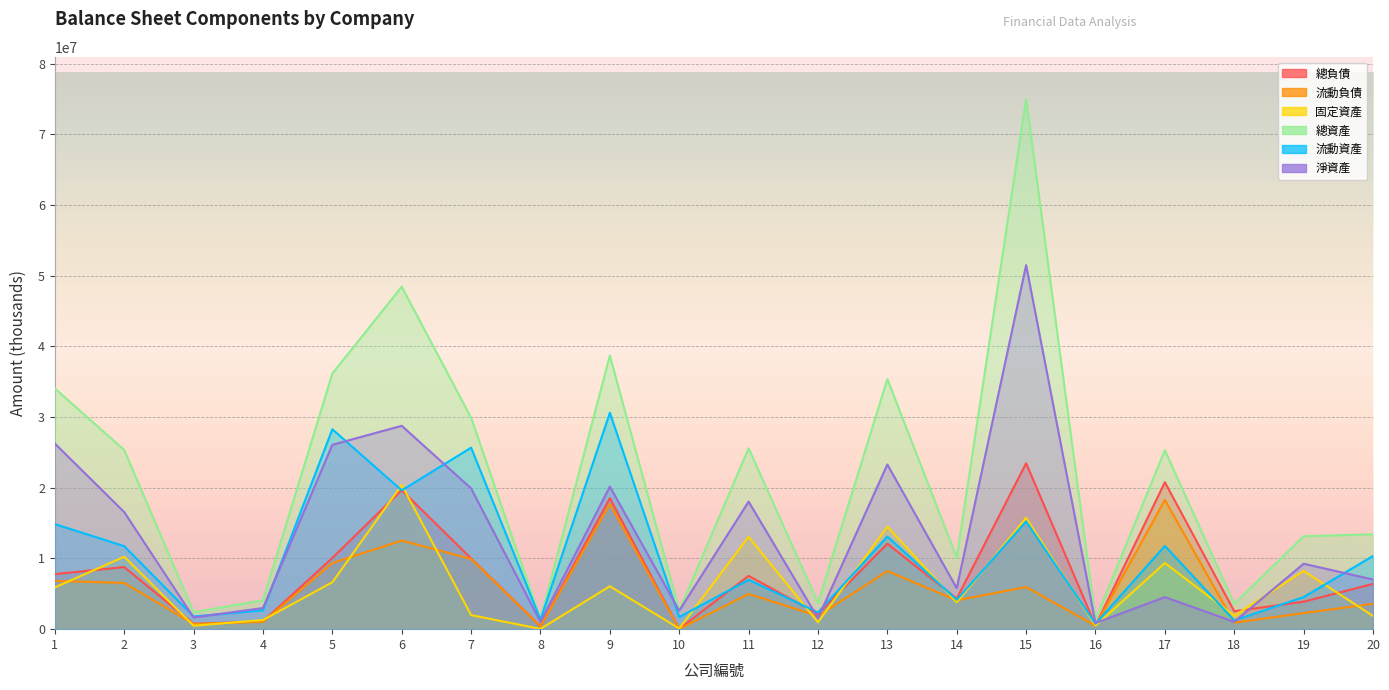

Reading left to right, transcribe all the data shown in this chart.

總負債: 7793890	8783005	750523	1101924	10078897	19676160	10005546	399070	18542459	46496	7544727	2144669	12084184	4336607	23471364	510817	20790382	2534622	3887931	6403025
流動負債: 6826802	6542565	732294	1028634	9354728	12535788	9935776	399070	17702929	29179	4983209	1854716	8218918	4075538	5956633	481707	18276102	913699	2280032	3584992
固定資產: 5903446	10249242	483777	1294879	6634666	20408693	1991592	35194	6069296	89789	13060494	974398	14506349	3802077	15754293	498256	9355750	1903814	8242602	1871306
總資產: 34053833	25348990	2401128	4093886	36164420	48448954	29920015	1428650	38714014	2658308	25590691	3709798	35384164	10129161	74976390	1385625	25323411	3572896	13145774	13426291
流動資產: 14867184	11741029	1799614	2663124	28286990	19636623	25679960	1371927	30621079	1718153	6989213	2366642	13106961	4154519	15238761	764541	11775502	1246931	4540164	10350737
淨資產: 26259943	16565985	1650605	2991962	26085523	28772794	19914469	1029580	20171555	2611812	18045964	1565129	23299980	5792554	51505026	874808	4533029	1038274	9257843	7023266